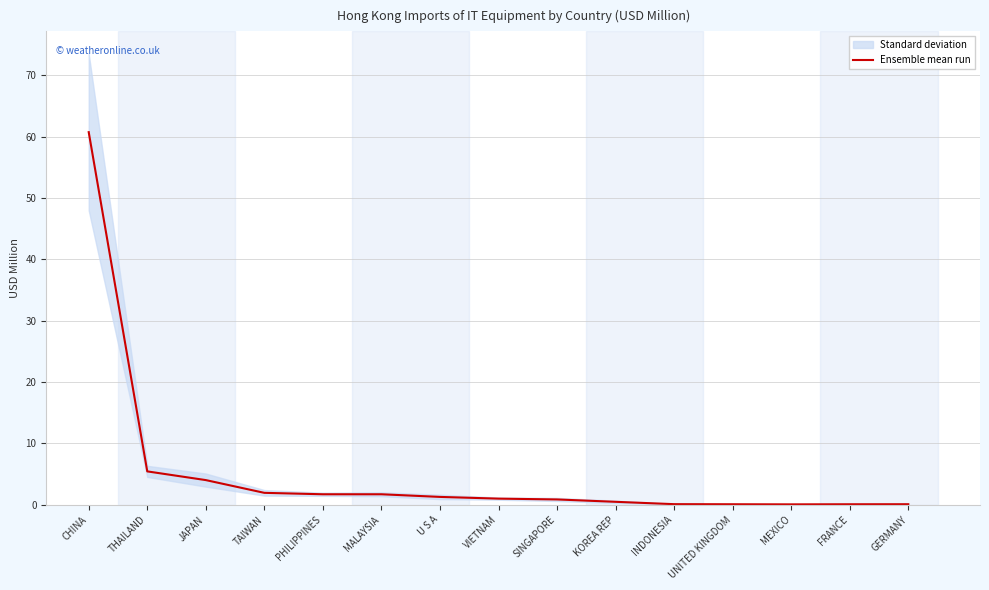

What is the difference between the second highest and minimum values?

5.4